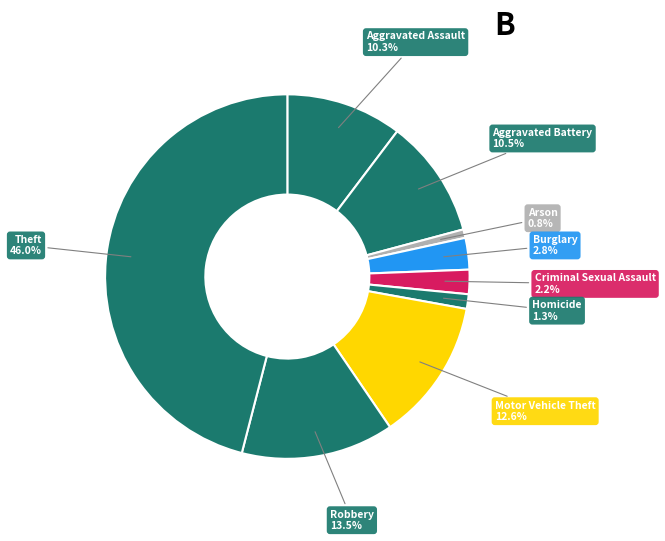

Is there any slice that represents more than half of the pie?

No